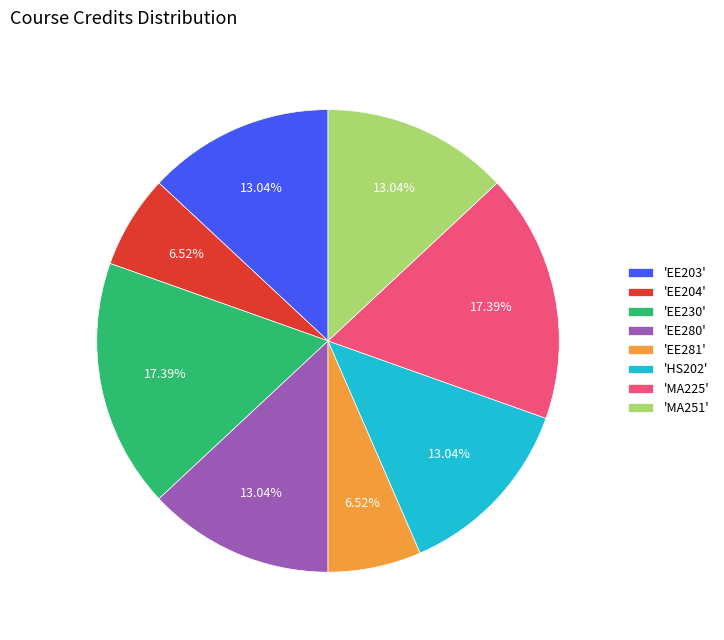

Do 'EE280' and 'EE281' together represent more than half of the pie?

No